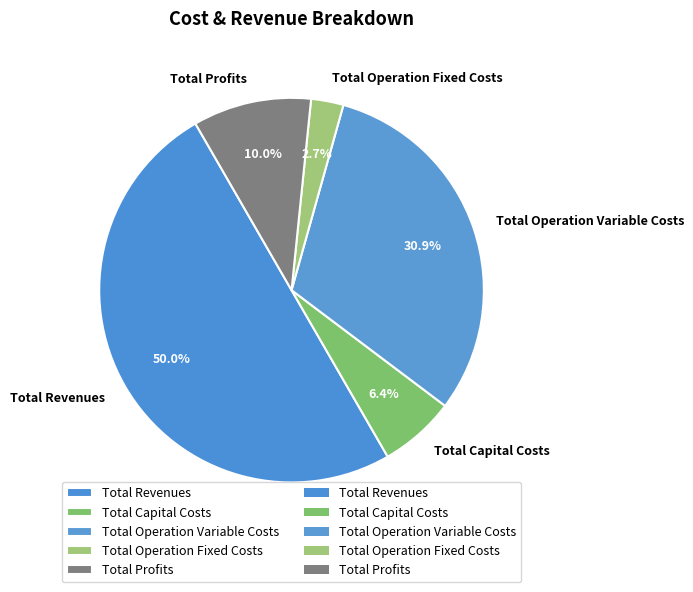

Combined, what portion of the pie is Total Profits and Total Revenues?

60.0%